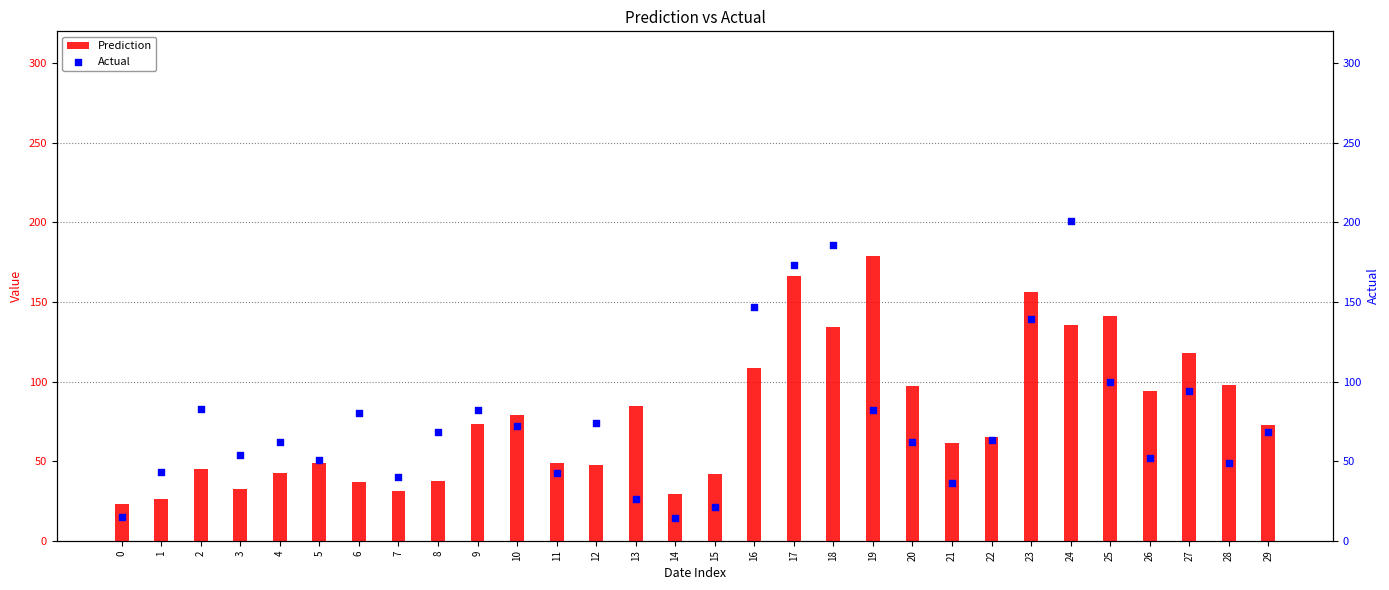

Which series contains the lowest Y value?

Actual